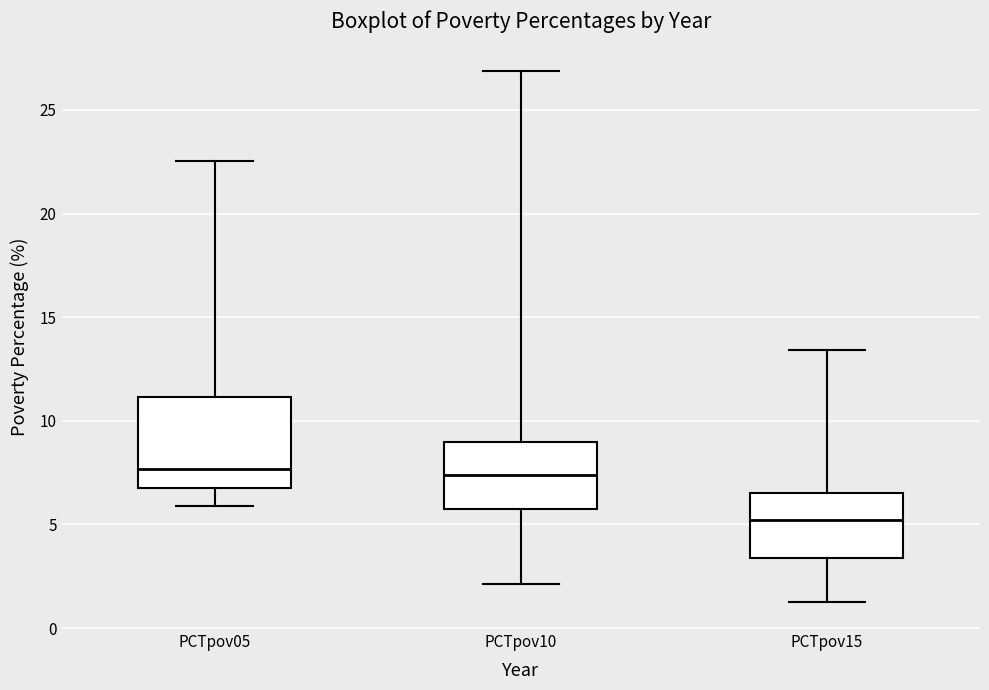

Reading left to right, transcribe this box plot: for each box, give where its median line is, the range the box spans, and where its two whiskers end, as read against the y-axis. The values are not printed on the chart, so give them approximately, as read against the axis.

PCTpov05: median 7.5, box 6.5 to 11.0, whiskers 6.0 to 22.5
PCTpov10: median 7.5, box 5.5 to 9.0, whiskers 2.0 to 27.0
PCTpov15: median 5.0, box 3.5 to 6.5, whiskers 1.0 to 13.5